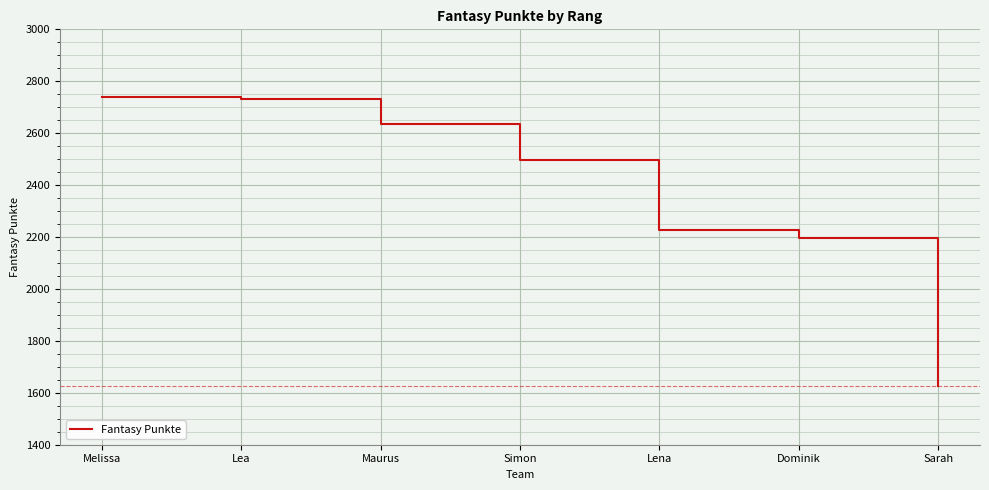

Where does the data first go above 2498?

Melissa